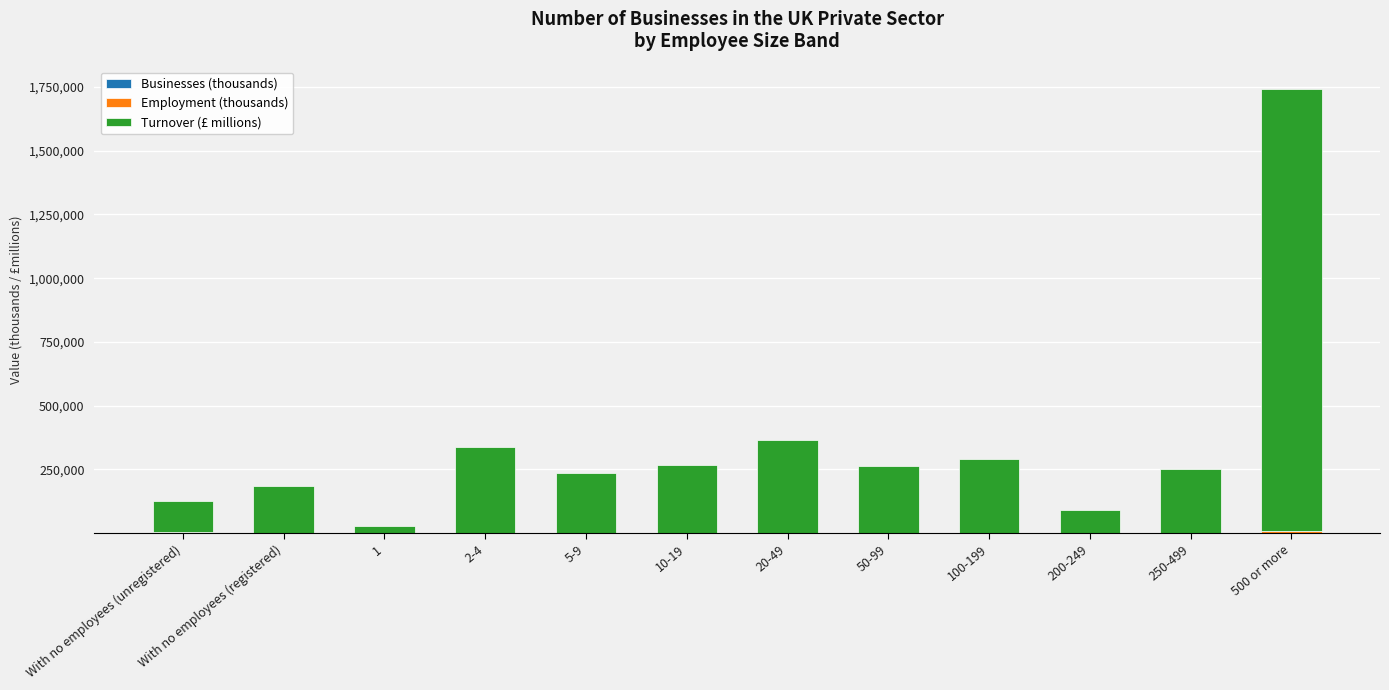

How many series are shown in this chart?

3